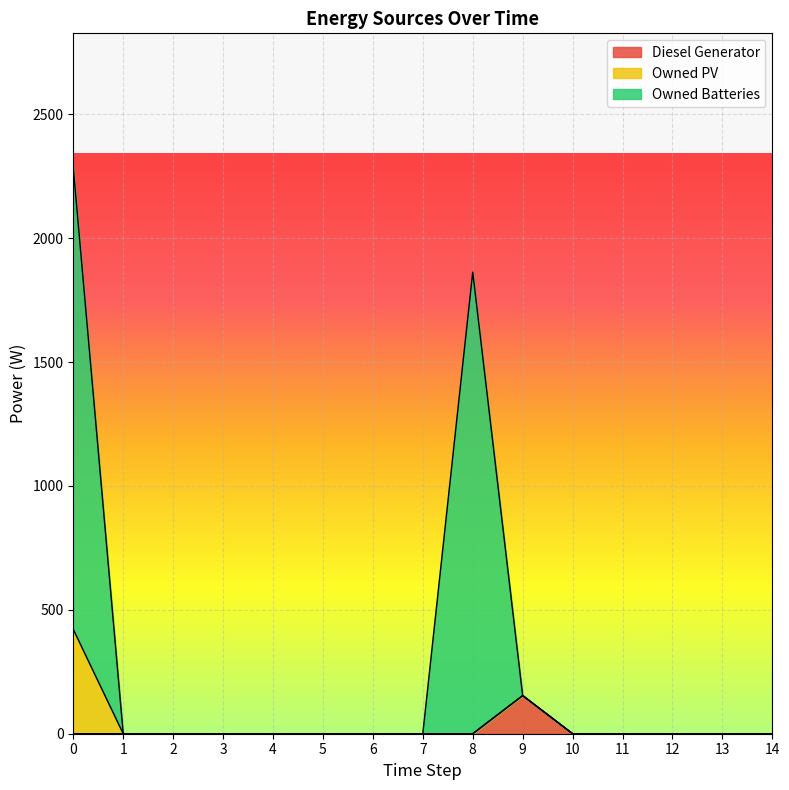

What is the highest value of the Diesel Generator series?

154